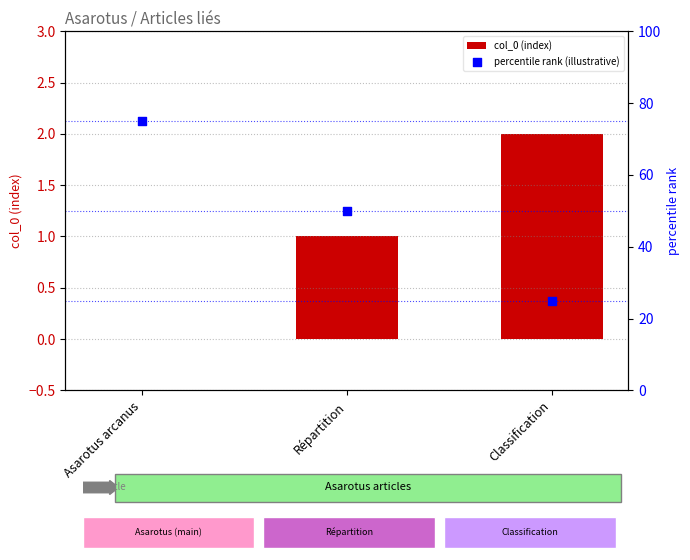

Which series has the largest total across all categories?

percentile rank (illustrative)